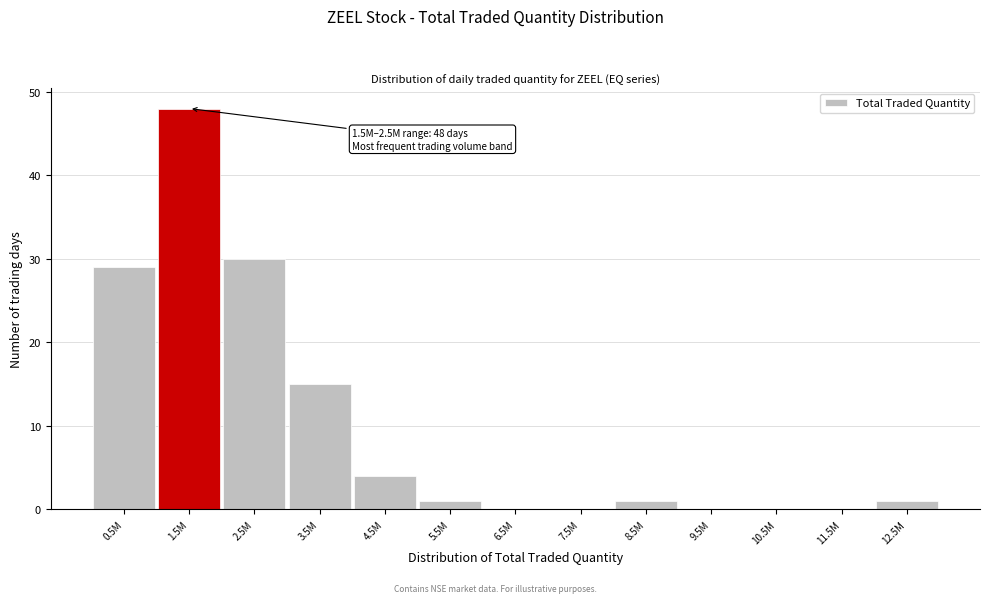

Reading left to right, transcribe all the data shown in this chart.

0.5M=29	1.5M=48	2.5M=30	3.5M=15	4.5M=4	5.5M=1	6.5M=0	7.5M=0	8.5M=1	9.5M=0	10.5M=0	11.5M=0	12.5M=1